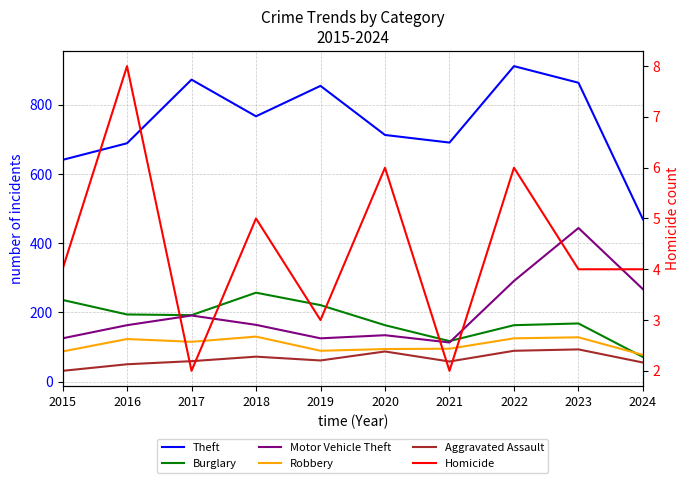

True or false: Aggravated Assault and Robbery cross at least once.

False